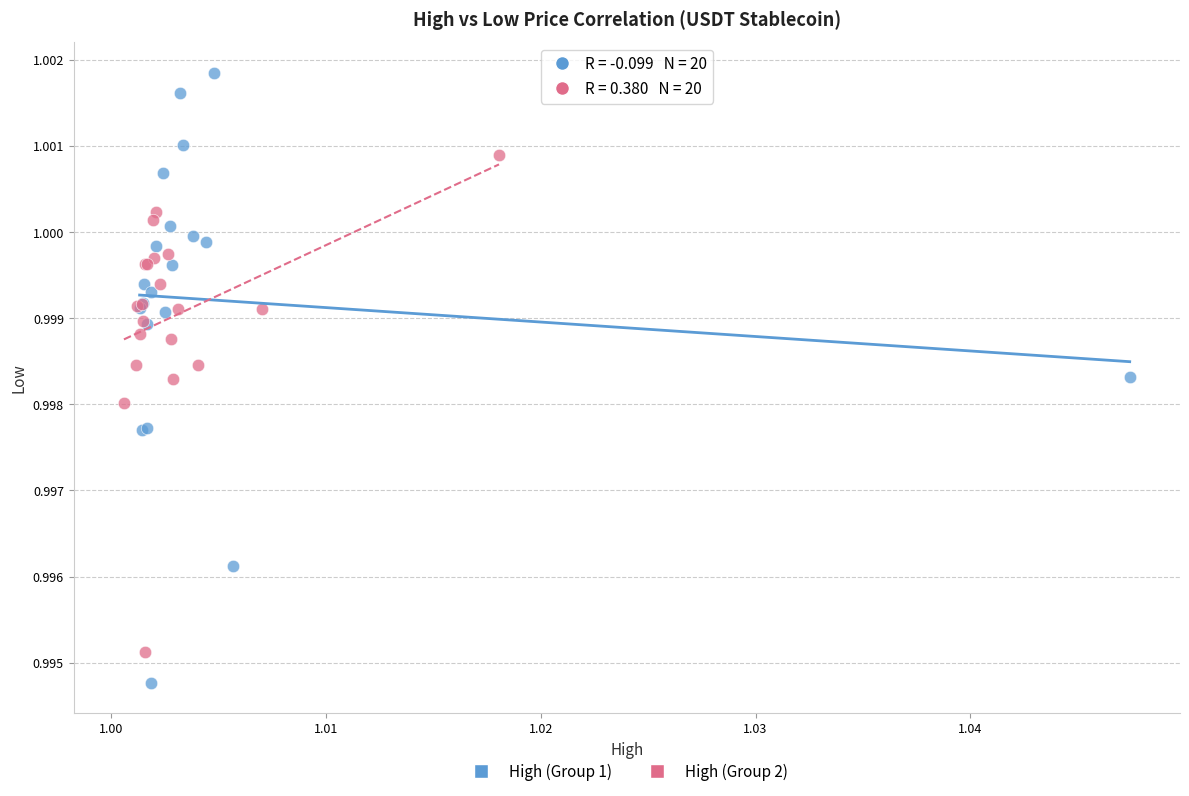

Which series has the widest spread of Y values?

High (Group 1)